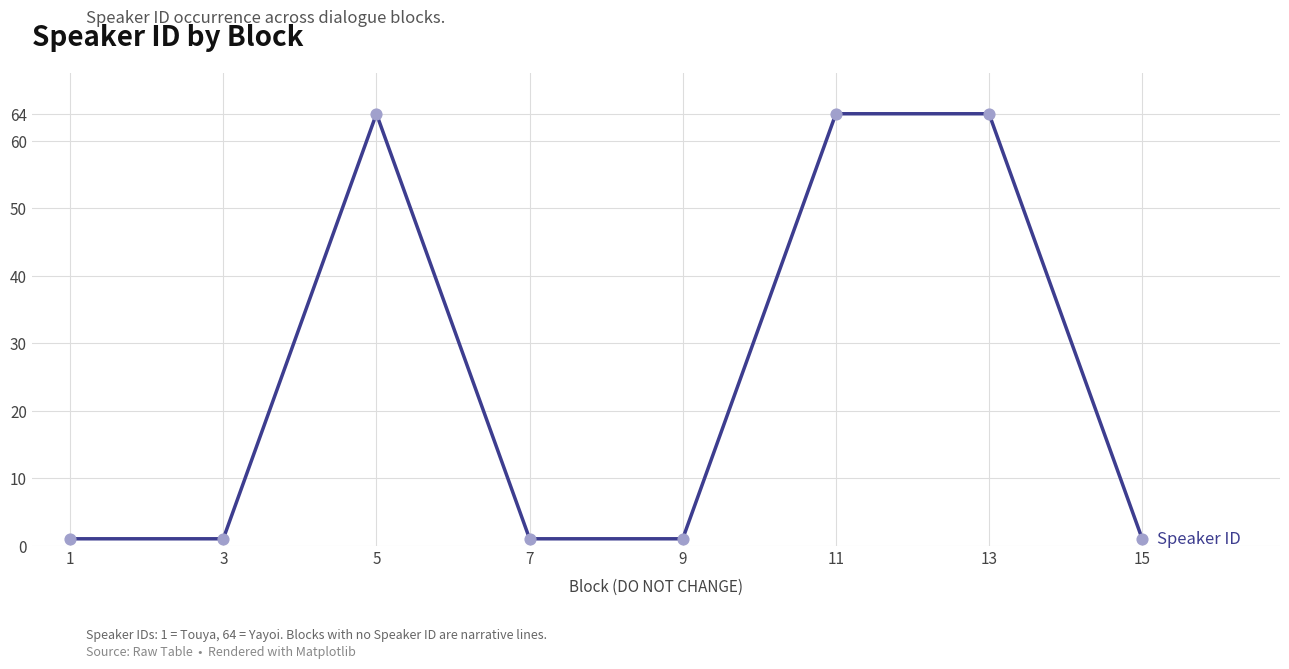

What is the change in value from 3 to 13?

+63